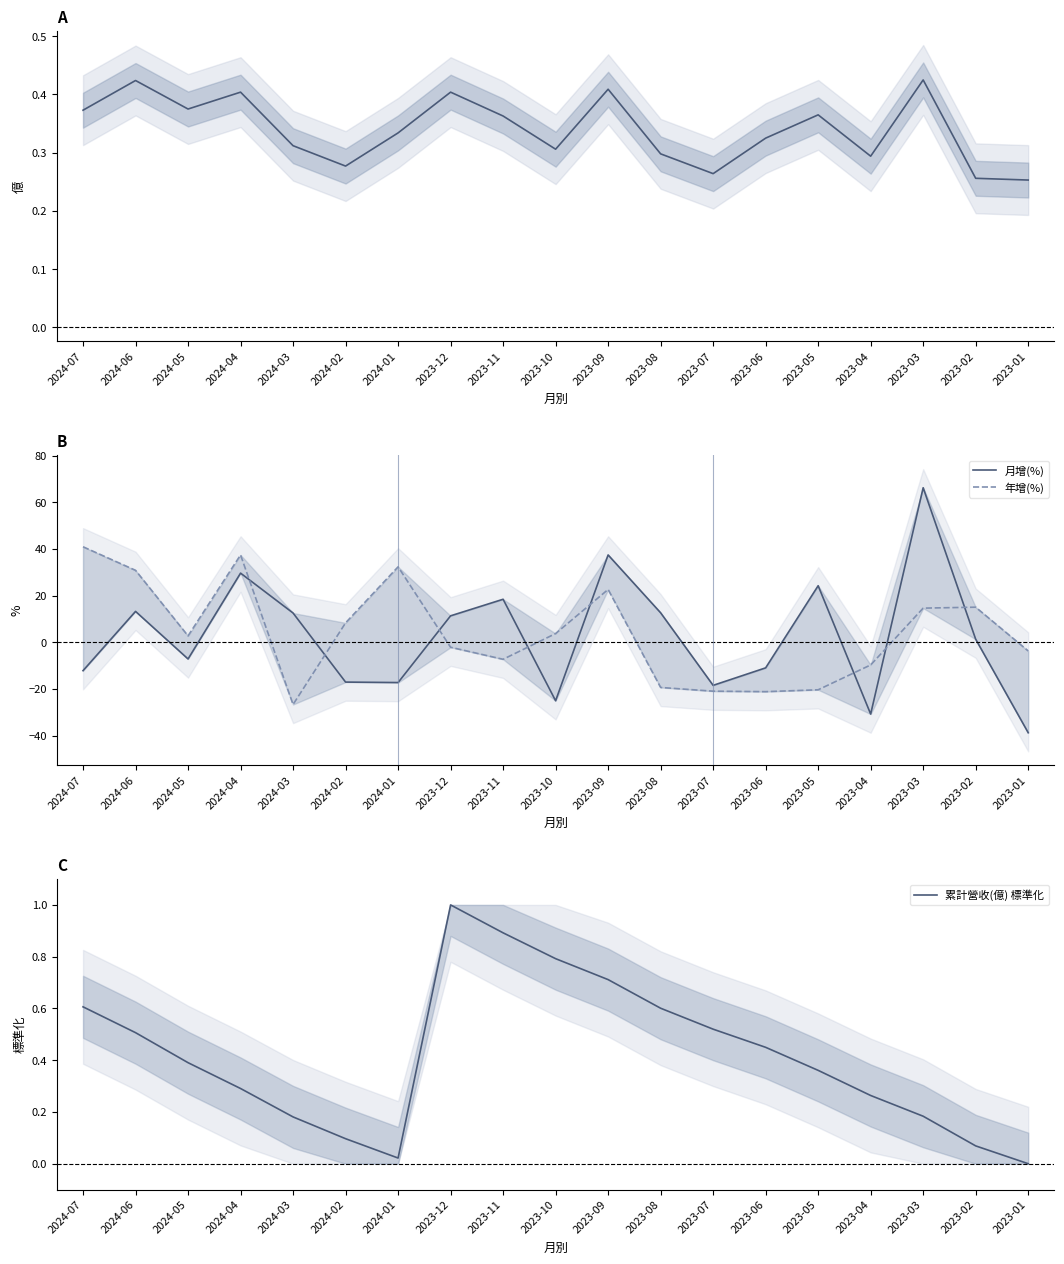

Which label corresponds to the largest value in the chart?

2023-03